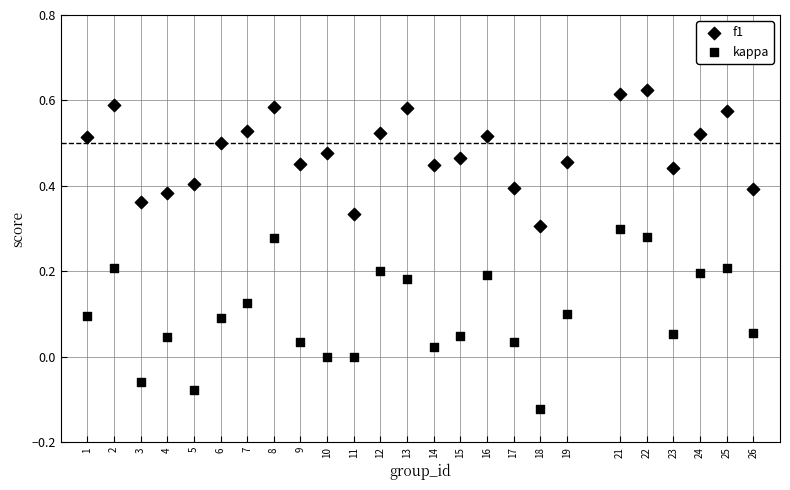

How many points are shown in the scatter plot?

50